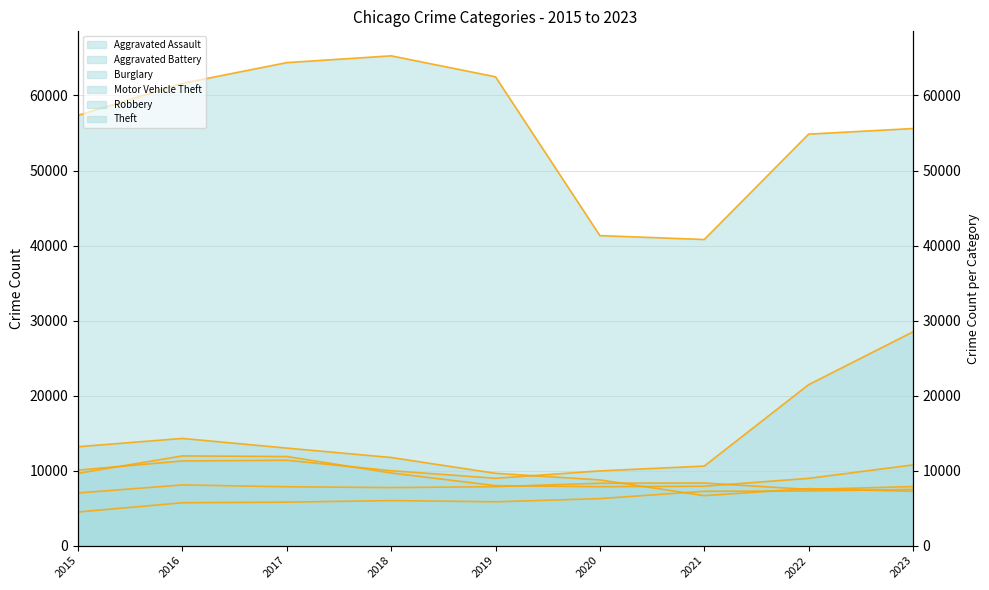

Rank the categories by Aggravated Assault (line) value from highest to lowest.

2023, 2022, 2021, 2020, 2018, 2019, 2017, 2016, 2015